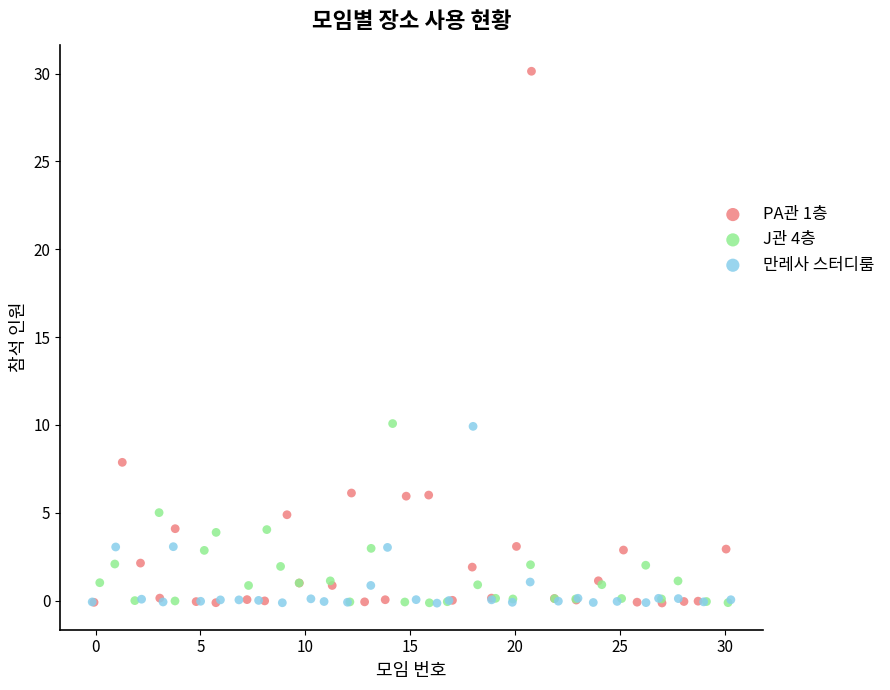

Which series contains the highest Y value?

PA관 1층